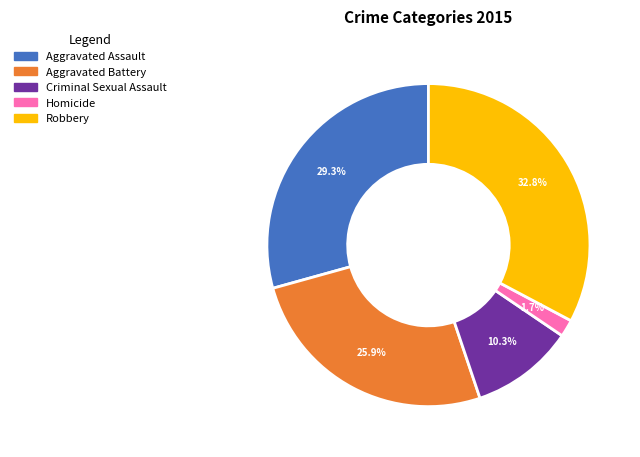

Is Aggravated Assault the majority of the pie?

No